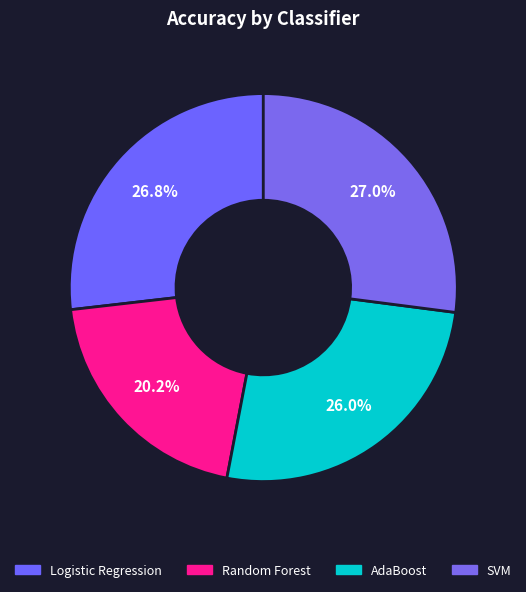

Count the number of slices in the pie.

4